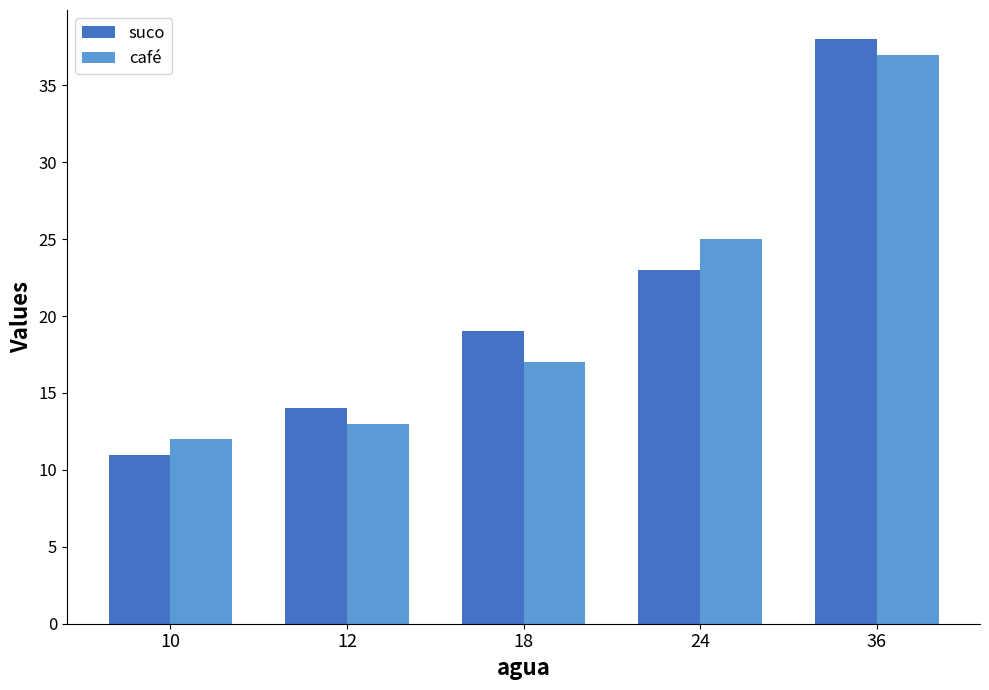

What is the total value across all series at 18?

36